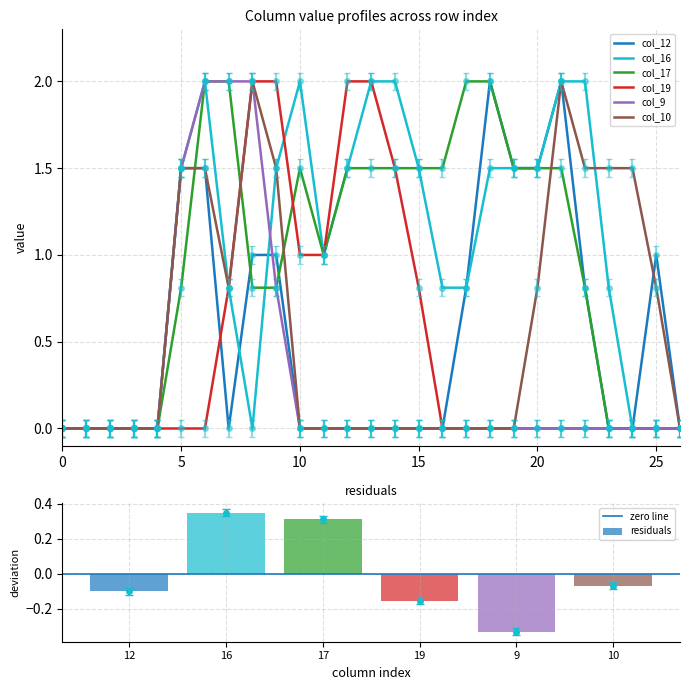

What is the sum of all col_10 values?

15.4